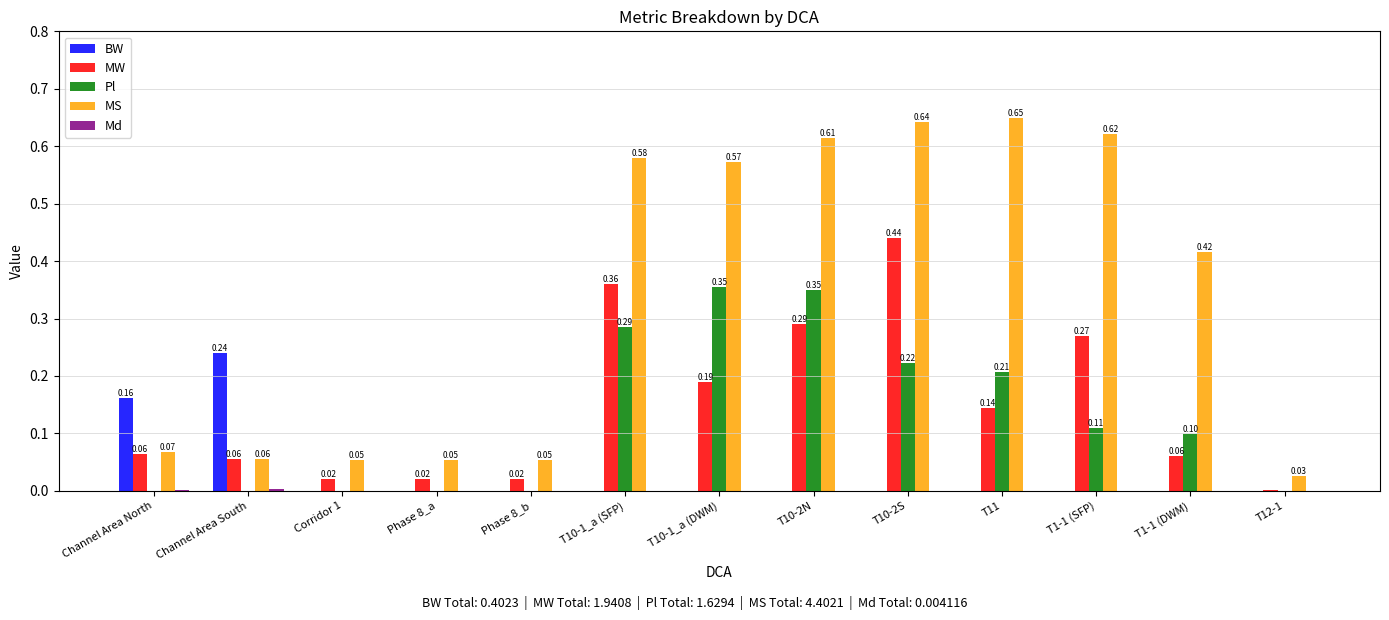

Which series changed the most between Corridor 1 and T10-2S?

MS